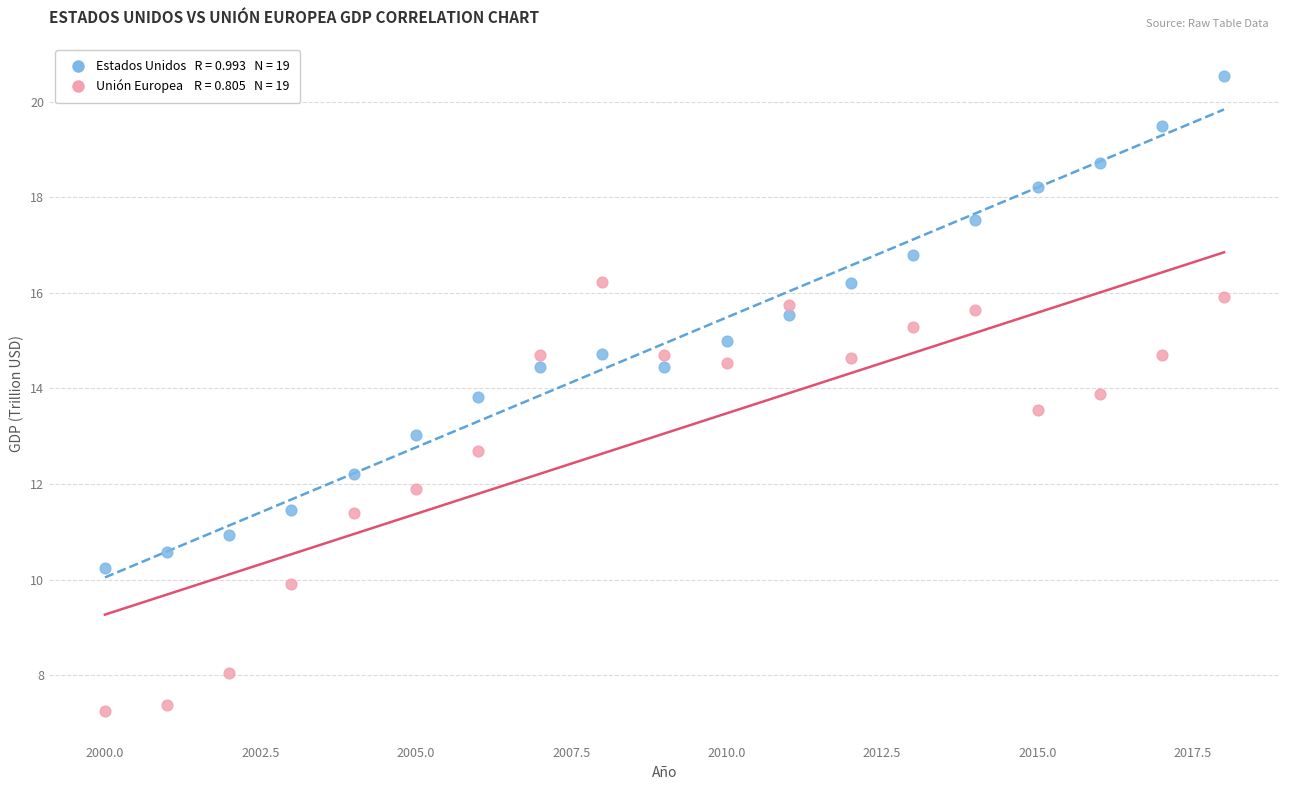

Across all data points, what is the range of Y values (max minus min)?

13.3